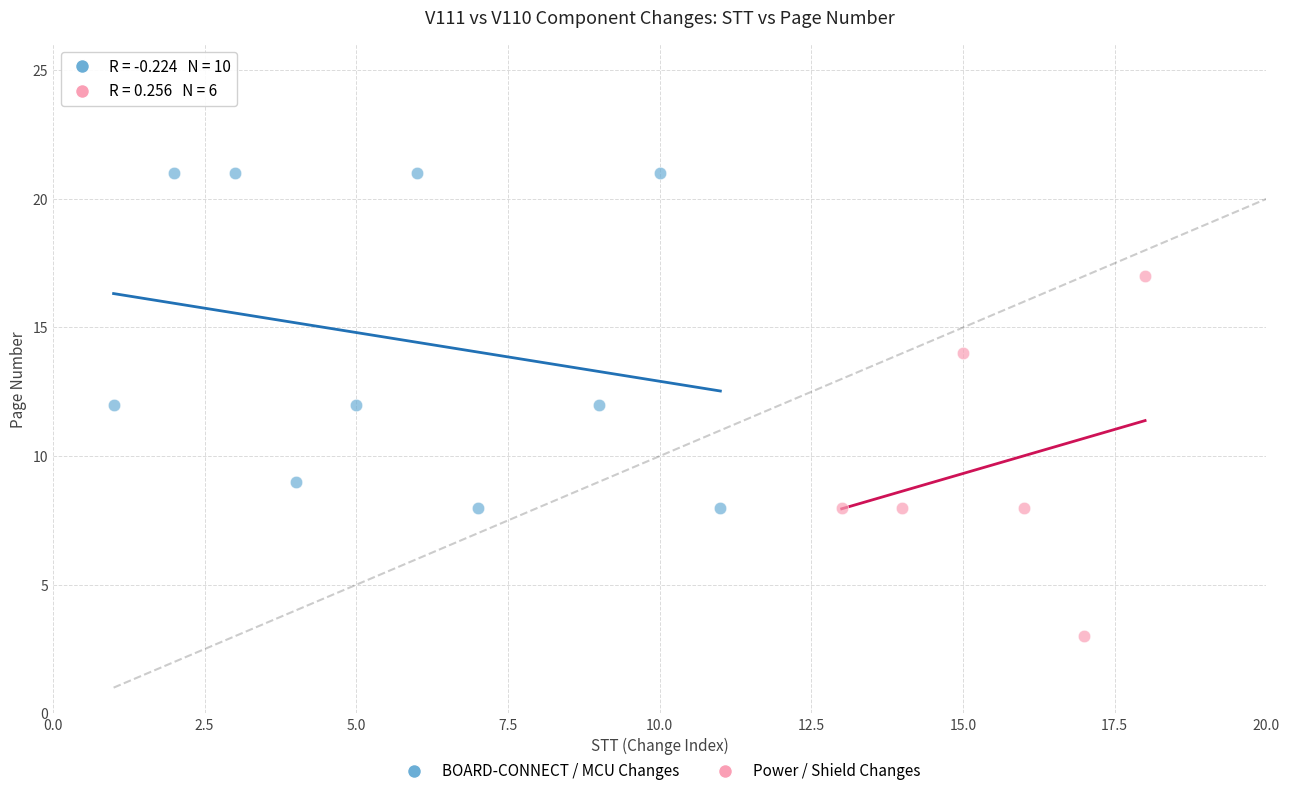

Which series reaches the maximum Y coordinate?

BOARD-CONNECT / MCU Changes